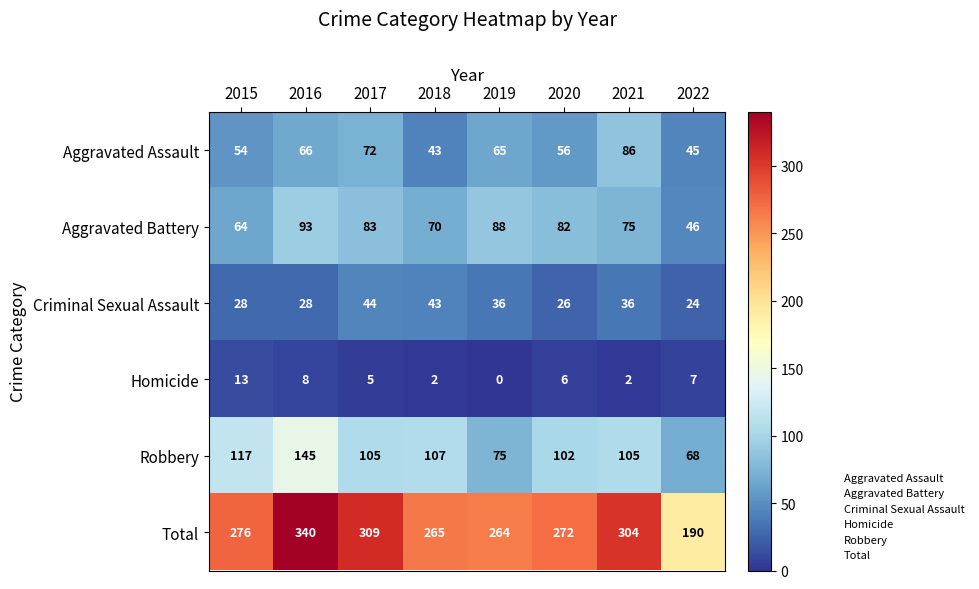

What is the greatest value displayed?

340